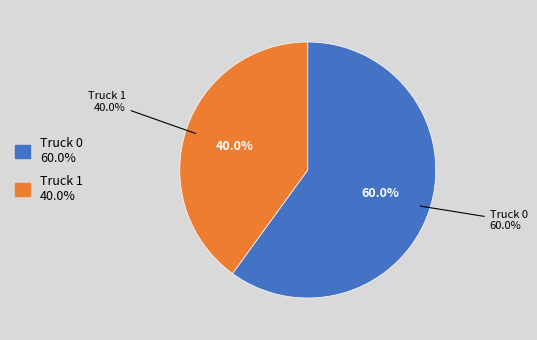

Which slice is the smallest?

Truck 1